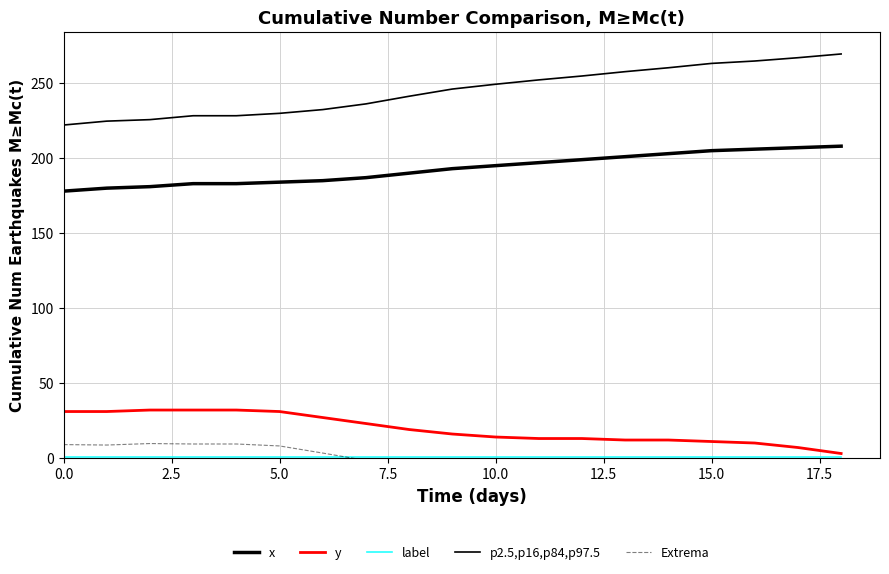

True or false: Extrema and y intersect in this chart.

False